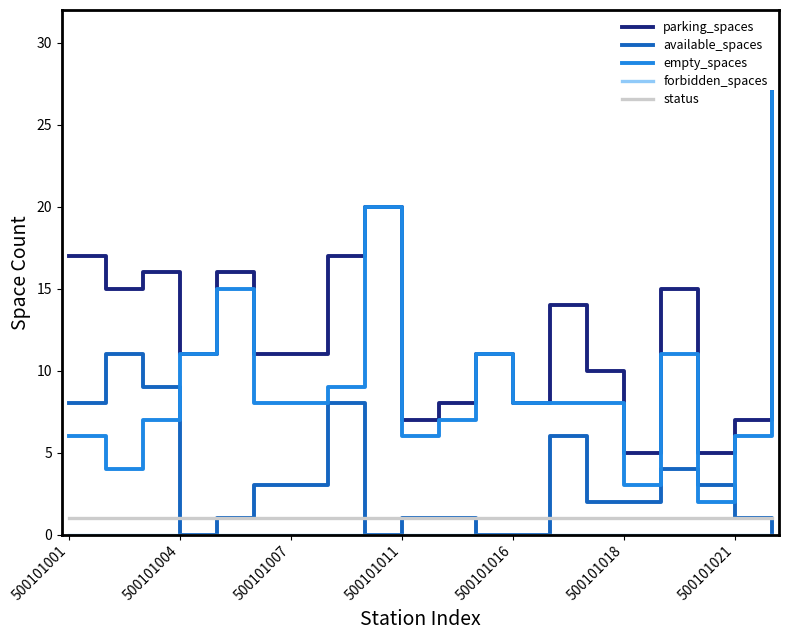

Which series has the largest total across all categories?

parking_spaces